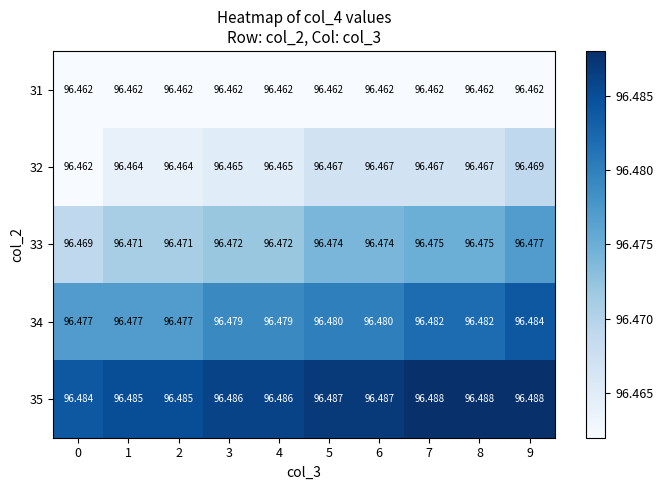

Is the value of 31 at 7 greater than the value of 35 at 4?

No